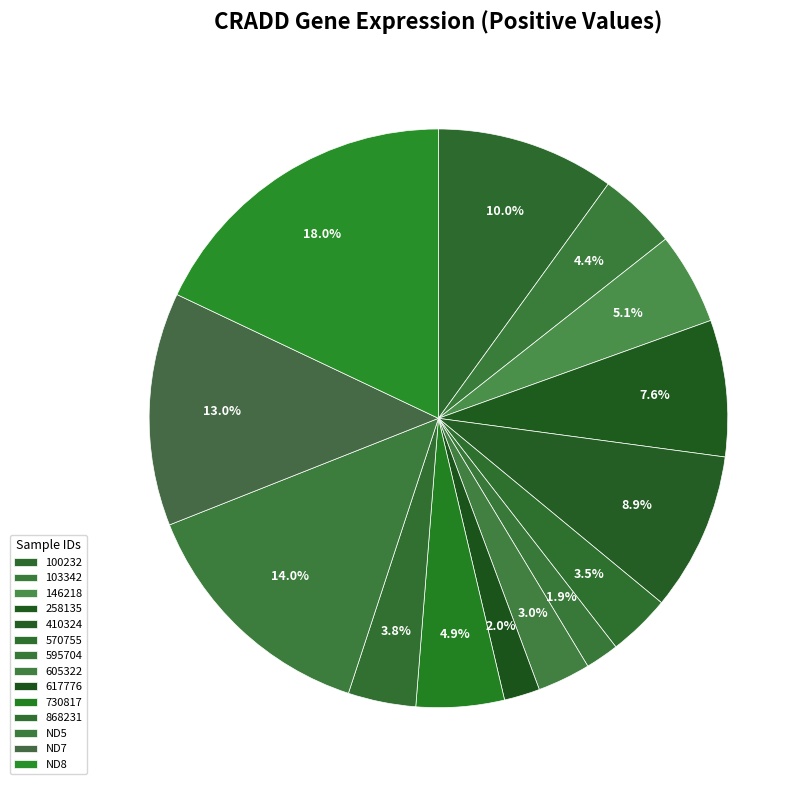

How many segments does this pie chart have?

14